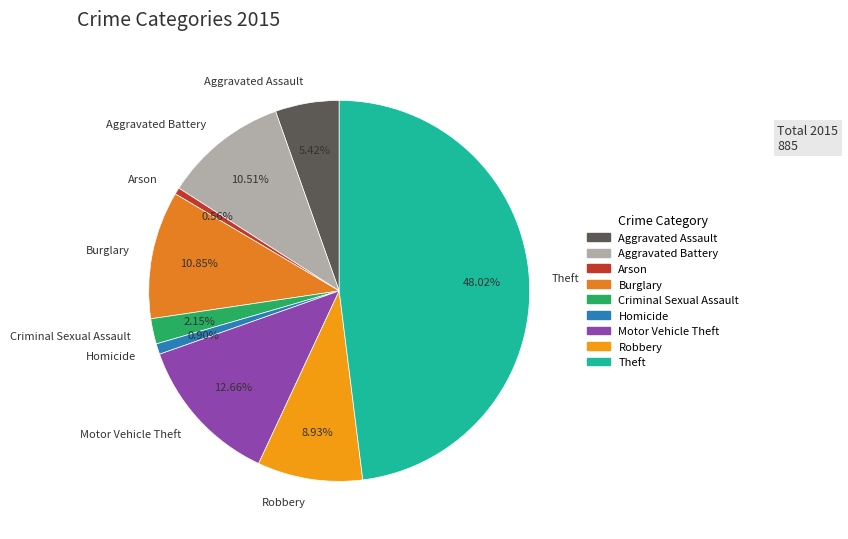

To the nearest percent, what portion does Robbery represent?

9%